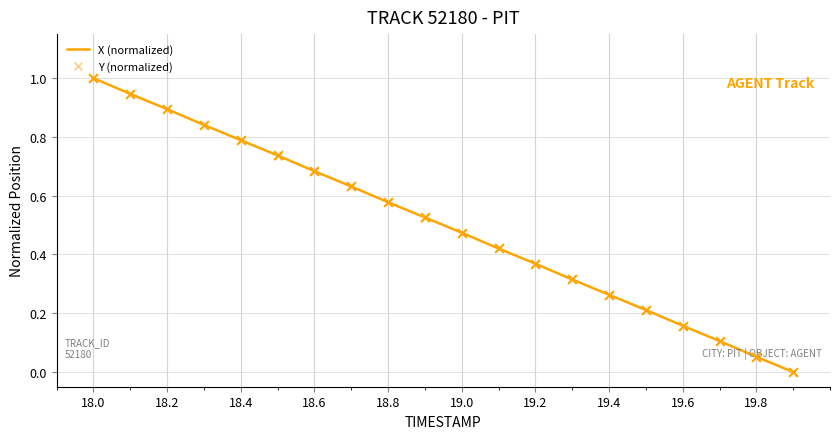

Which series reaches the maximum Y coordinate?

X (normalized)